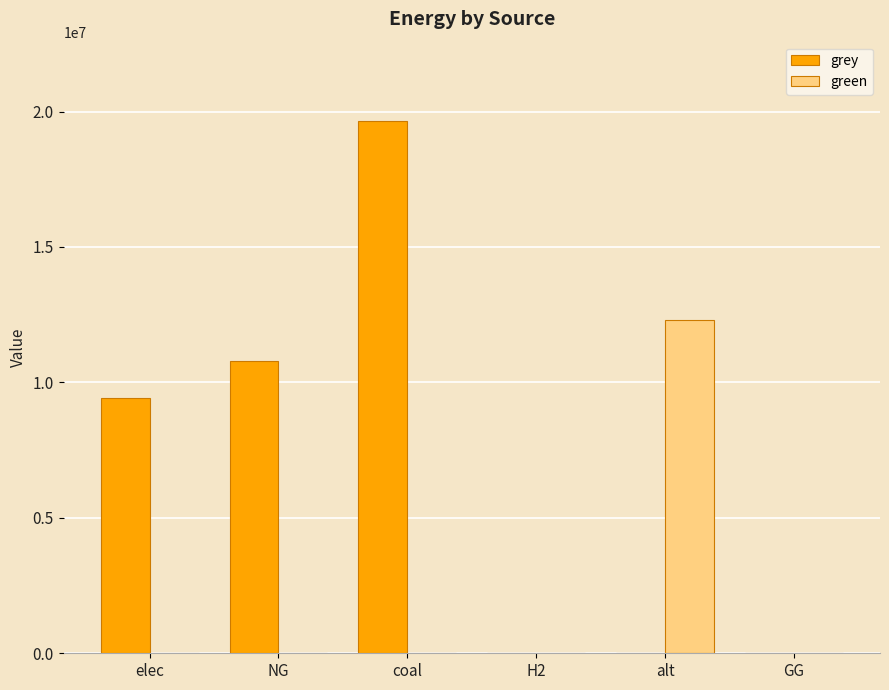

What is the sum of all green values?

12288253.3